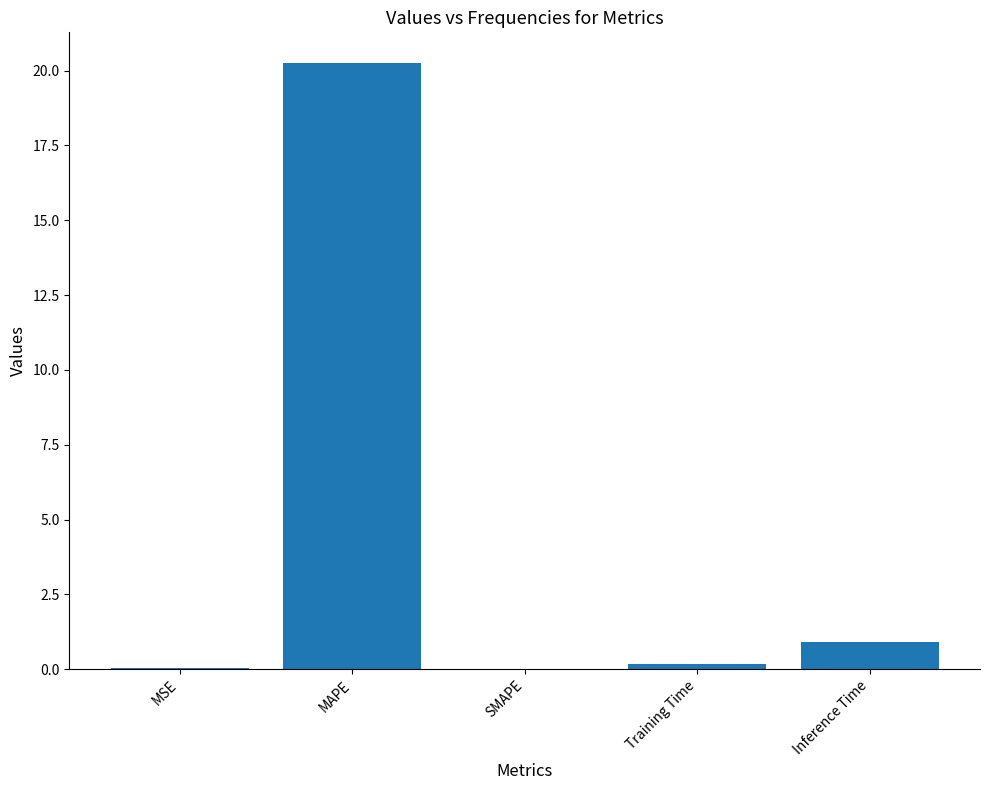

Are the bars horizontal?

No